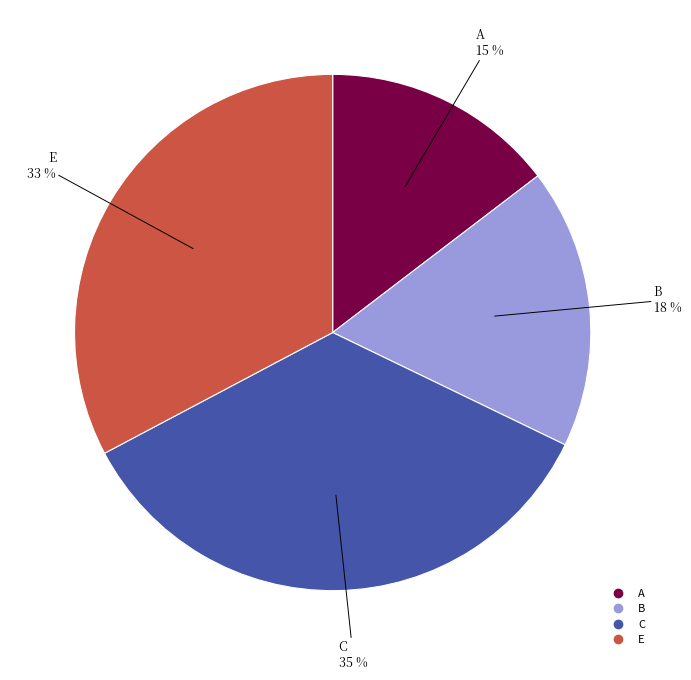

To the nearest percent, what is the difference between the E and C slice percentages?

2%